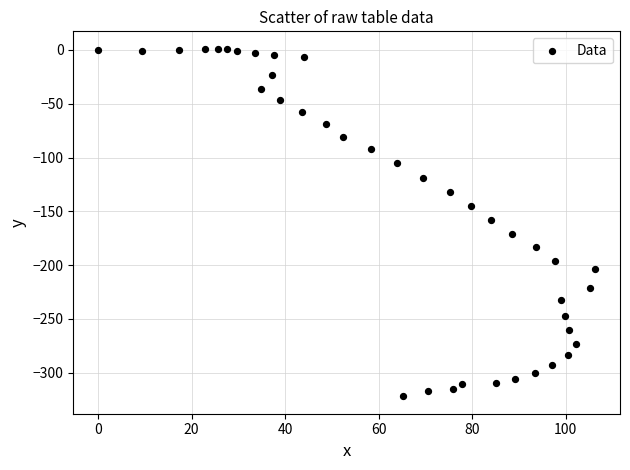

What is the range of X values (max minus min)?

106.3